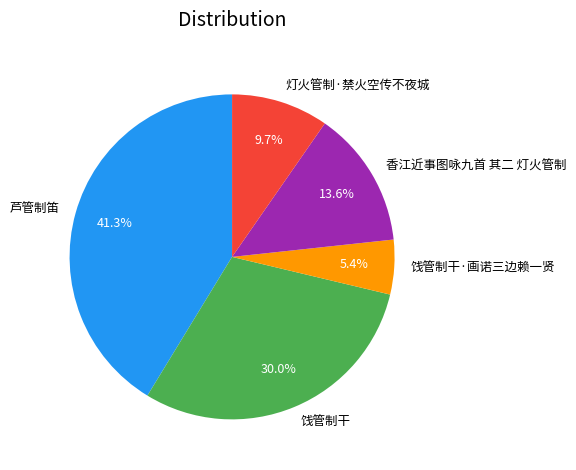

What percentage do 饯管制干·画诺三边赖一贤 and 灯火管制·禁火空传不夜城 together represent?

15.1%